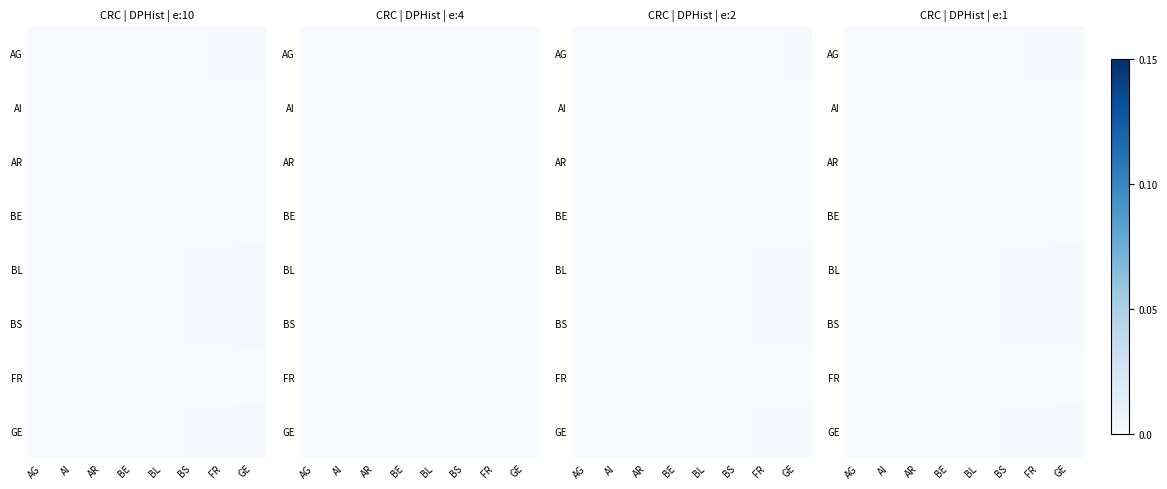

How many values in the GE series exceed 0?

7